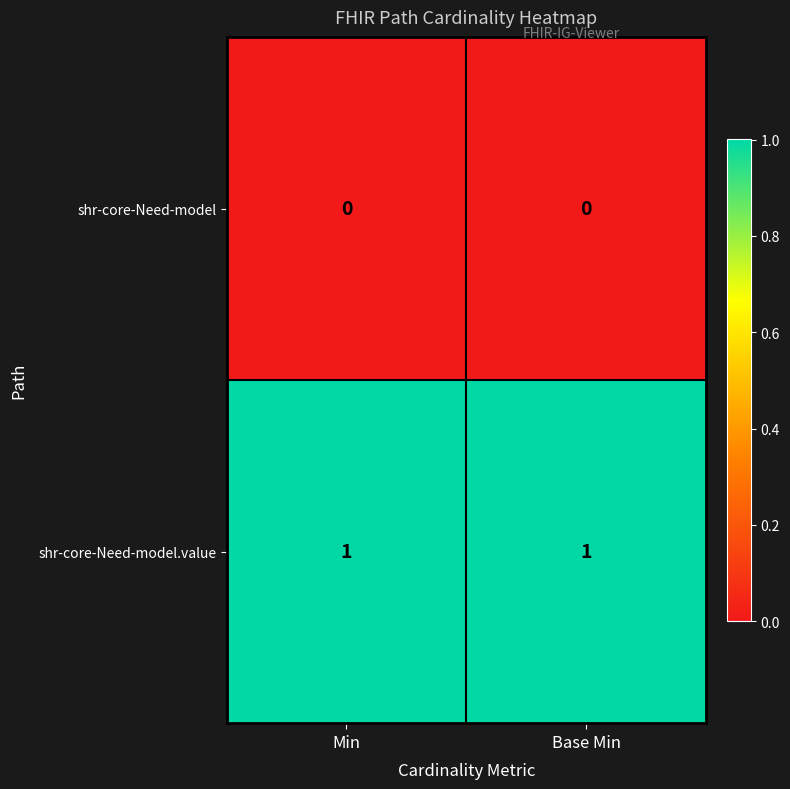

Which series has the largest total across all categories?

shr-core-Need-model.value